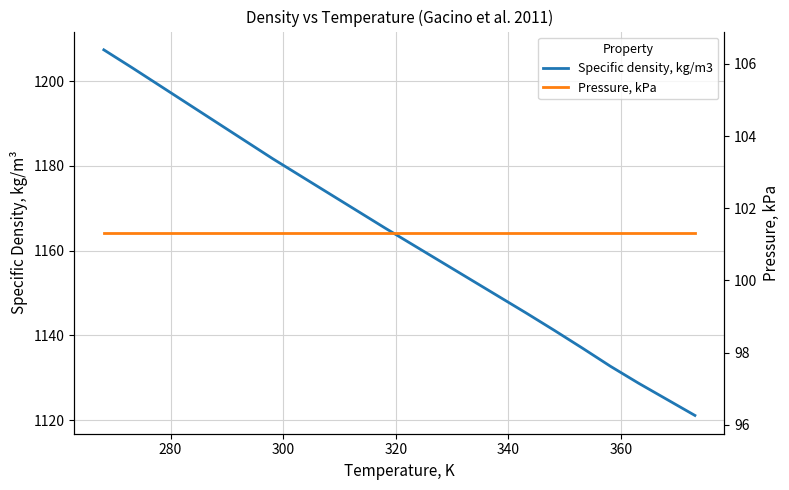

True or false: Pressure, kPa and Specific density, kg/m3 intersect in this chart.

False